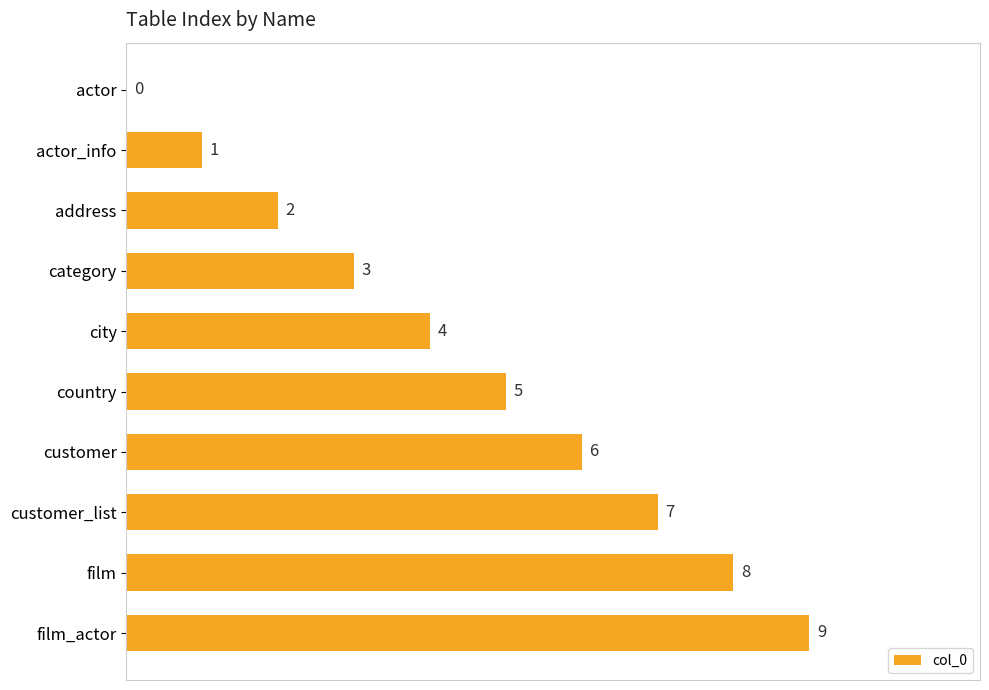

Approximately how many times larger is the value at category compared to film_actor?

0.3